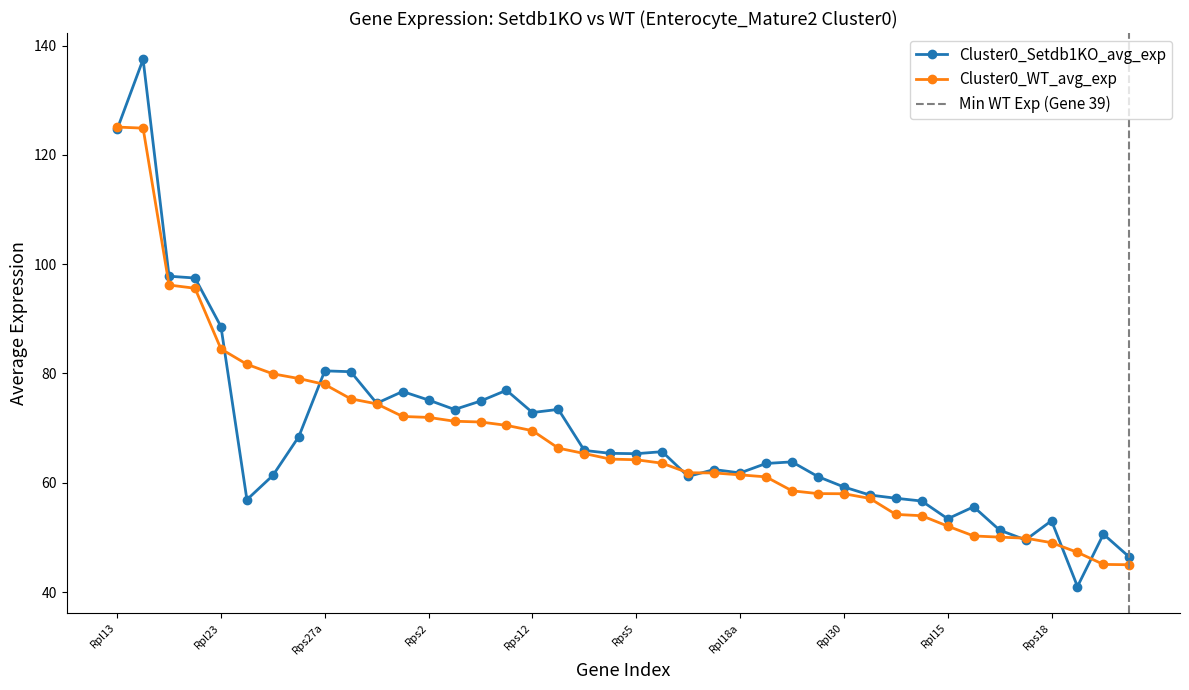

Reading left to right, list all the values displayed in this chart.

Cluster0_Setdb1KO_avg_exp: Rpl13=124.7	Rps8=137.5	Rps24=97.8	Rps20=97.5	Rpl23=88.6	Olfm4=56.9	Rplp0=61.3	Rpsa=68.5	Rps27a=80.5	Rplp1=80.3	Rps3a1=74.6	Rpl18=76.7	Rps2=75.1	Rps10=73.4	Rpl6=75.0	Rpl32=76.9	Rps12=72.9	Rpl41=73.4	Rps16=65.9	Rps4x=65.4	Rps5=65.3	Rpl27a=65.7	Eef1a1=61.2	Rps7=62.4	Rpl18a=61.8	Rpl37=63.5	Rps26=63.8	Rpl11=61.1	Rpl30=59.2	Rpl9=57.8	Rps9=57.2	Rpl10a=56.7	Rpl15=53.4	Rps15a=55.6	Rpl35a=51.3	Rps3=49.5	Rps18=53.1	Hsp90ab1=41.0	Rps13=50.6	Rps28=46.4
Cluster0_WT_avg_exp: Rpl13=125.1	Rps8=124.9	Rps24=96.2	Rps20=95.6	Rpl23=84.5	Olfm4=81.7	Rplp0=79.9	Rpsa=79.1	Rps27a=78.0	Rplp1=75.4	Rps3a1=74.4	Rpl18=72.1	Rps2=72.0	Rps10=71.3	Rpl6=71.1	Rpl32=70.5	Rps12=69.5	Rpl41=66.3	Rps16=65.4	Rps4x=64.3	Rps5=64.2	Rpl27a=63.6	Eef1a1=61.8	Rps7=61.8	Rpl18a=61.4	Rpl37=61.1	Rps26=58.5	Rpl11=58.0	Rpl30=58.0	Rpl9=57.1	Rps9=54.2	Rpl10a=54.0	Rpl15=52.1	Rps15a=50.3	Rpl35a=50.1	Rps3=49.9	Rps18=49.0	Hsp90ab1=47.3	Rps13=45.1	Rps28=45.0